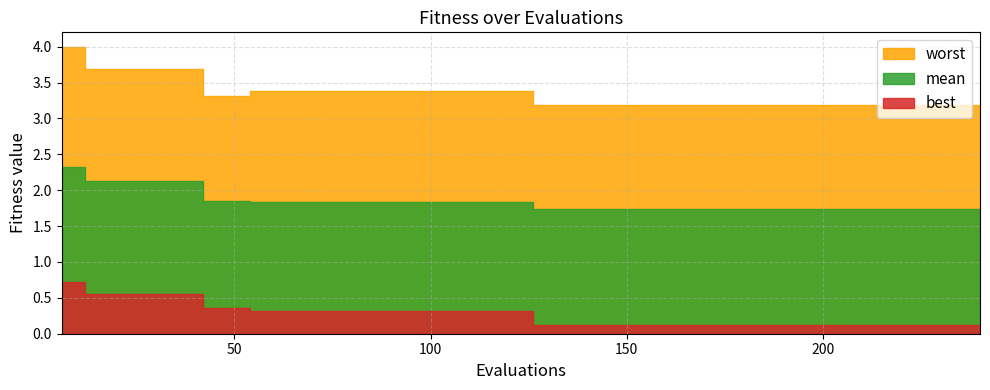

What is the value of the best point at the 20th from the left?

0.3